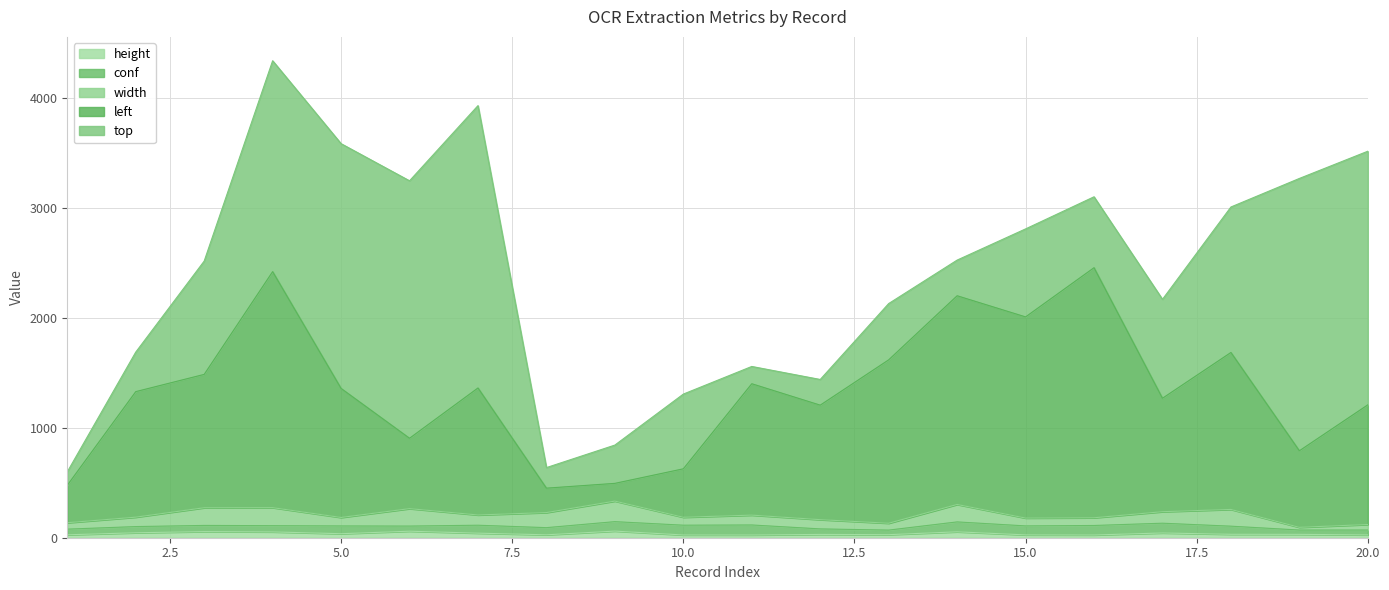

What is the difference between the conf values at 9 and 18?

12.0